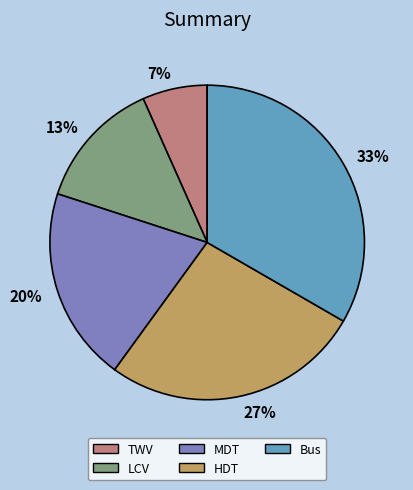

To the nearest percent, what portion does HDT represent?

27%